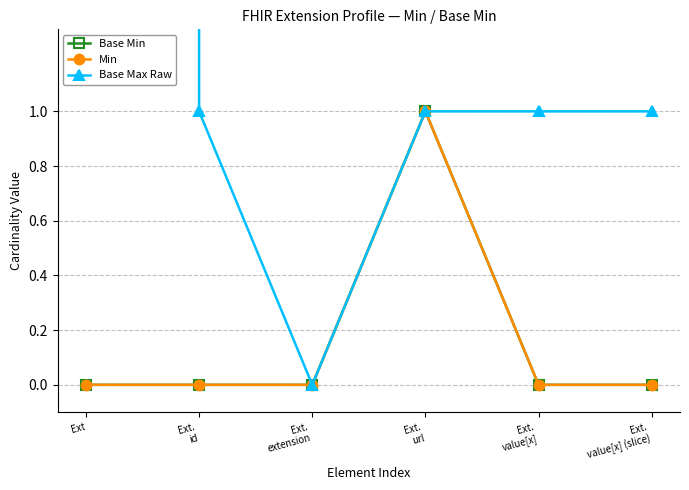

How many values in Base Min are above zero?

1